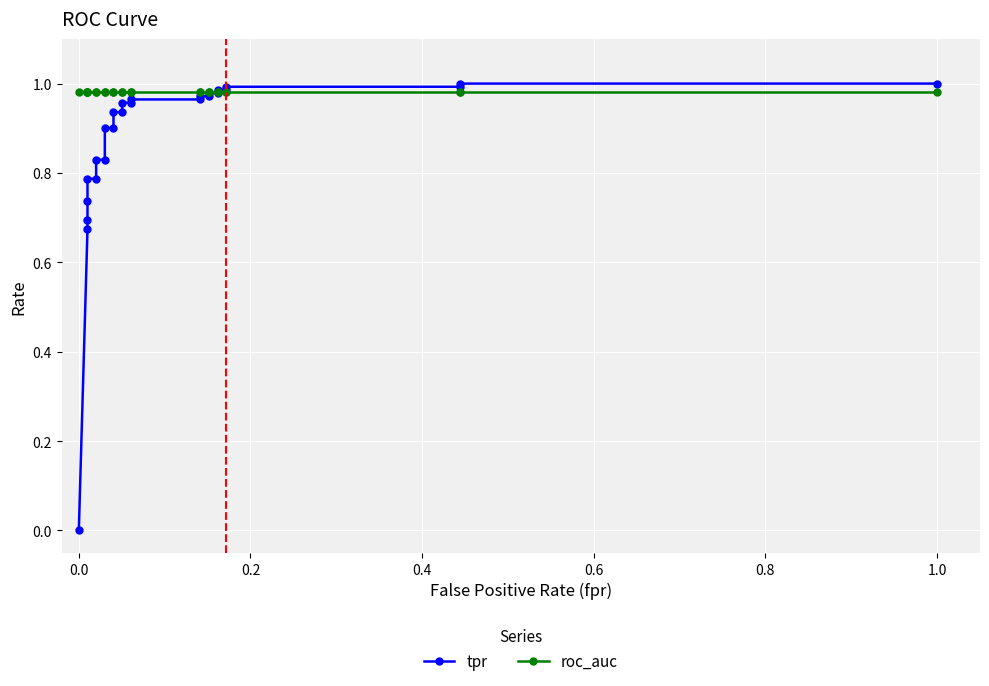

How many data points does each series have?

26